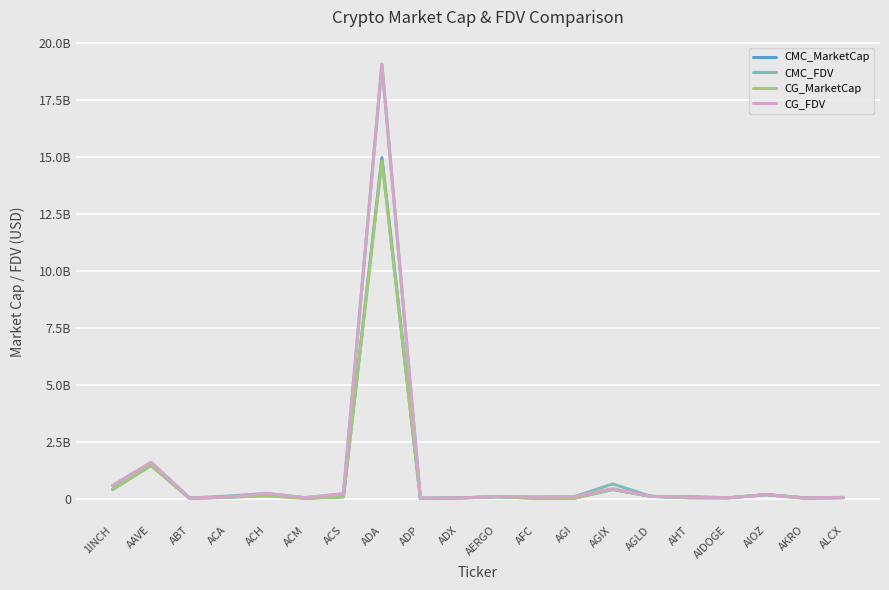

Does the chart display data point markers on the line(s)?

No